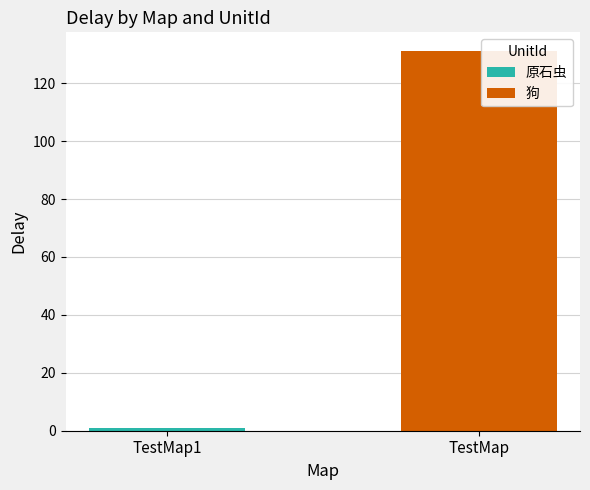

True or false: 狗 has a value of -86 at TestMap1.

False